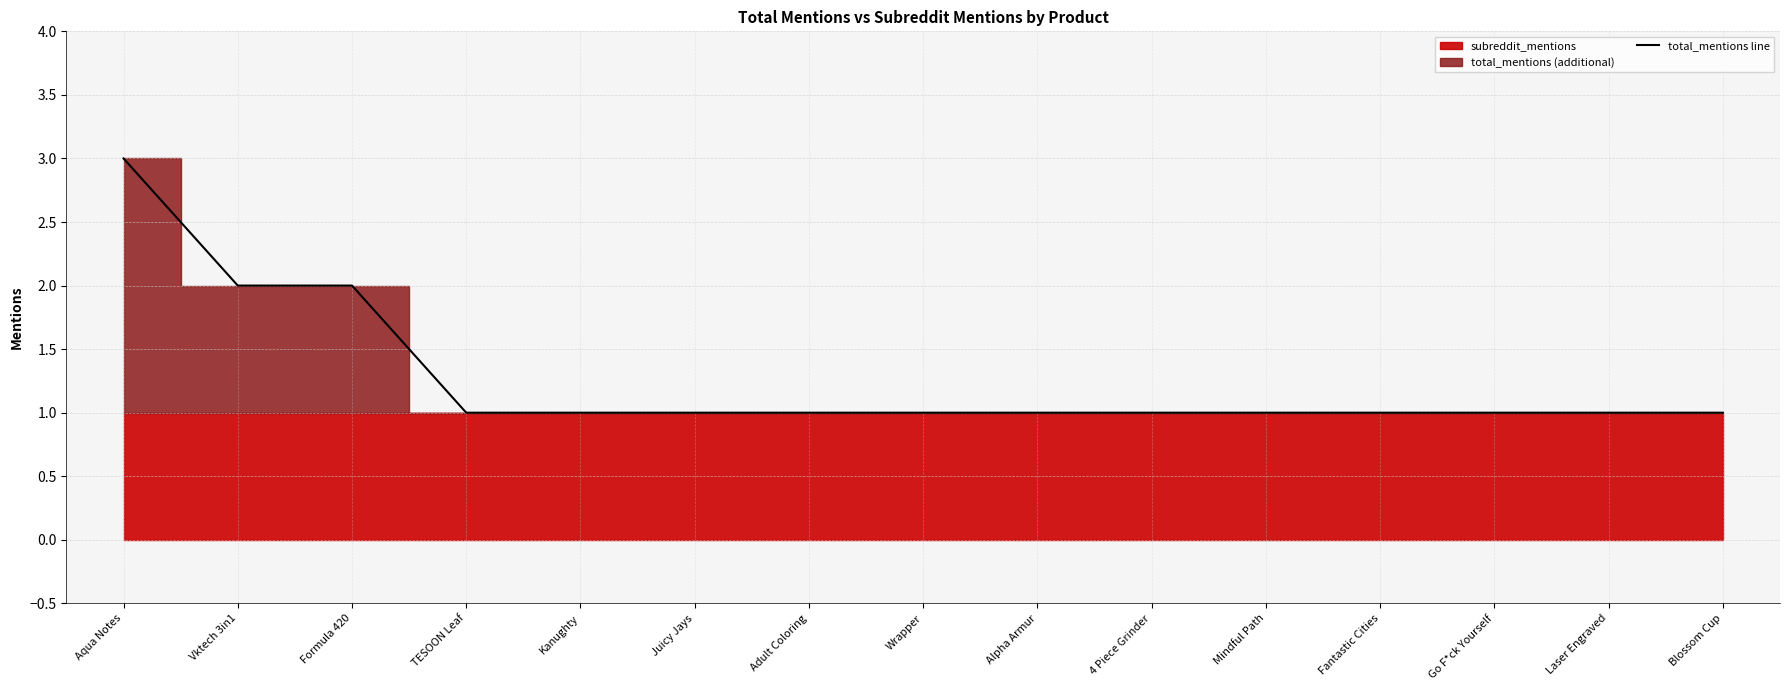

What position from the left is Blossom Cup?

15